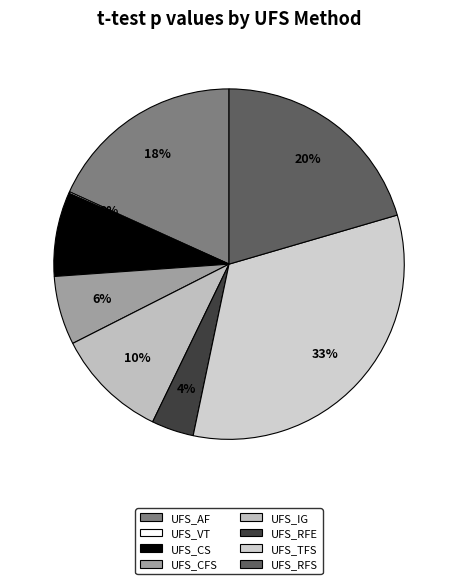

What percentage is NOT represented by UFS_VT?

99.9%